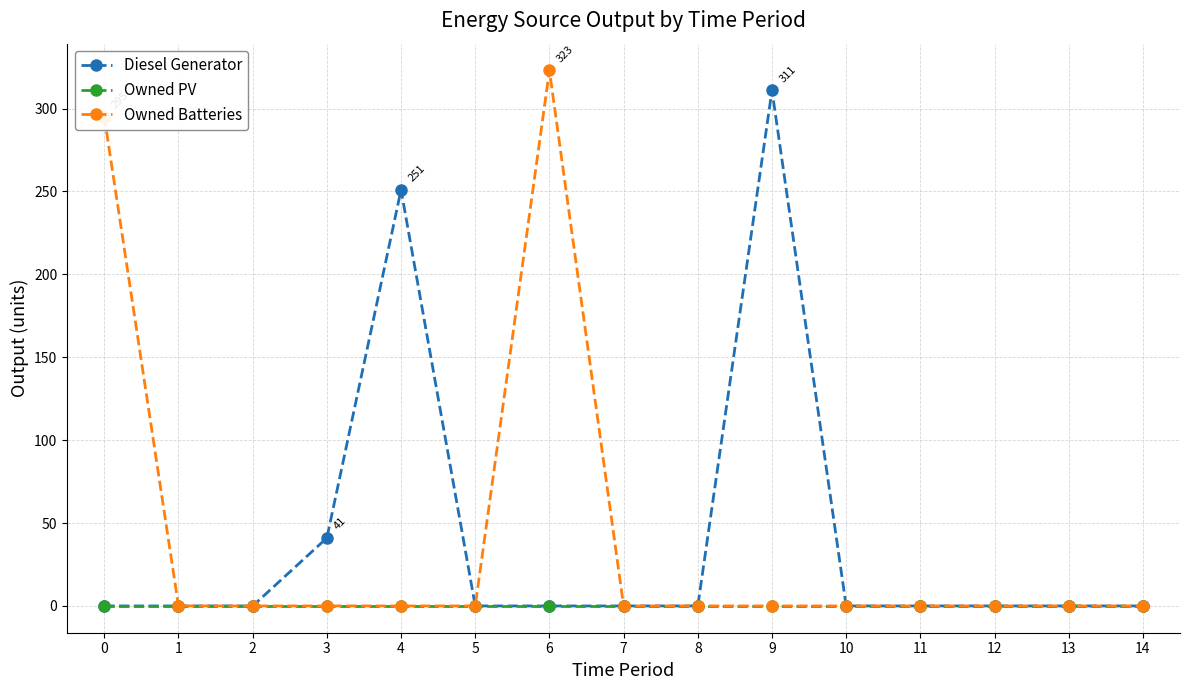

What is the value of the Diesel Generator point at the 5th from the left?

251